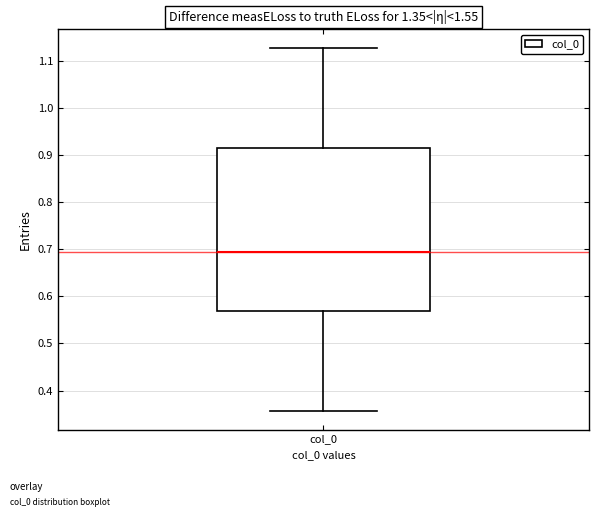

Where does the median line of the box for col_0 sit on the y-axis? The values are not printed on the chart, so give them approximately, as read against the axis.

0.69